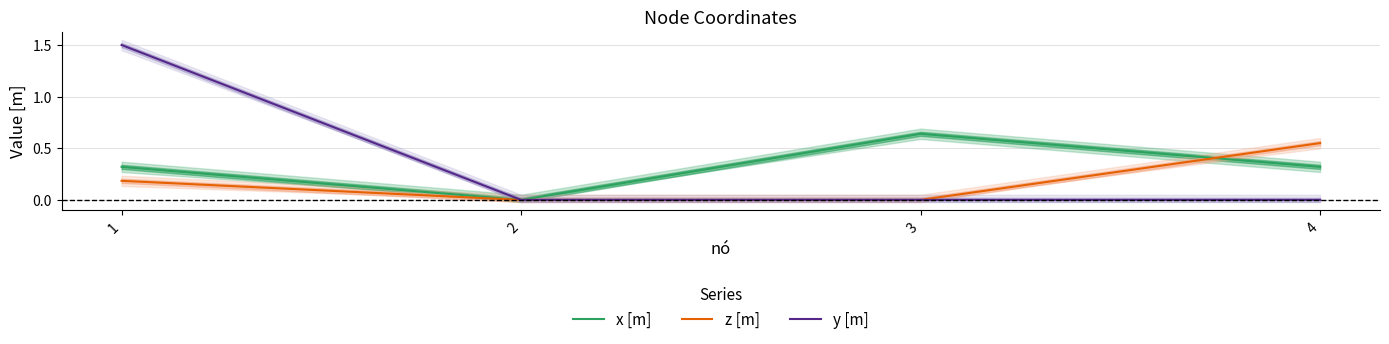

What are all the series names shown in the legend?

x [m], z [m], y [m]